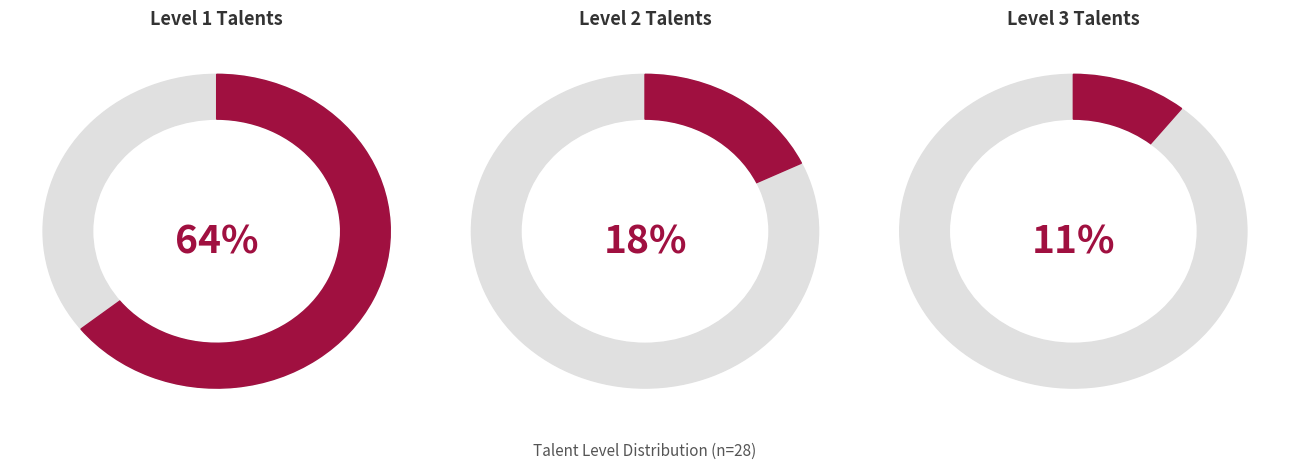

Is it true that Level 1 is 64% of the pie?

True